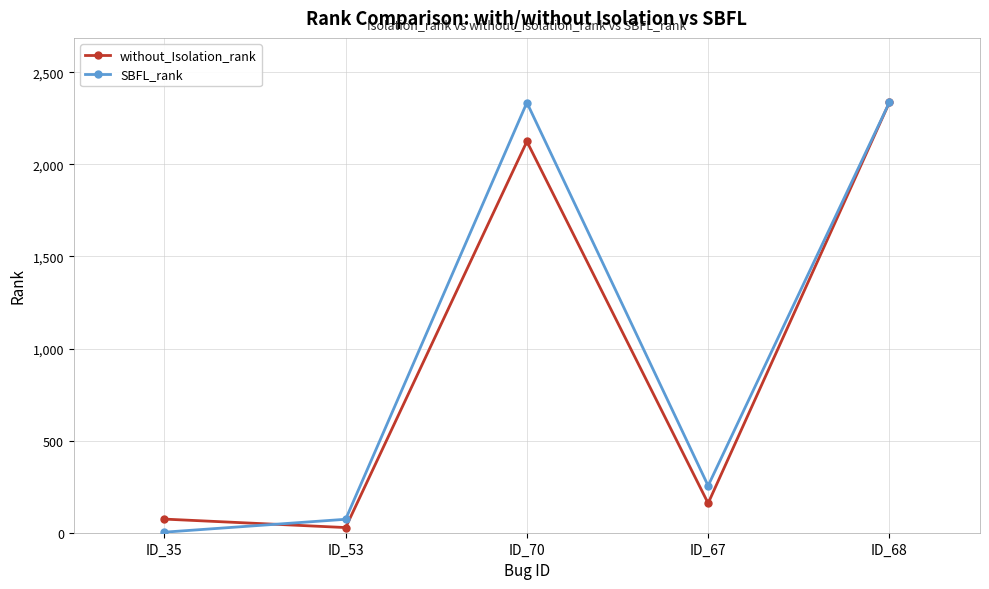

True or false: without_Isolation_rank and SBFL_rank intersect in this chart.

True